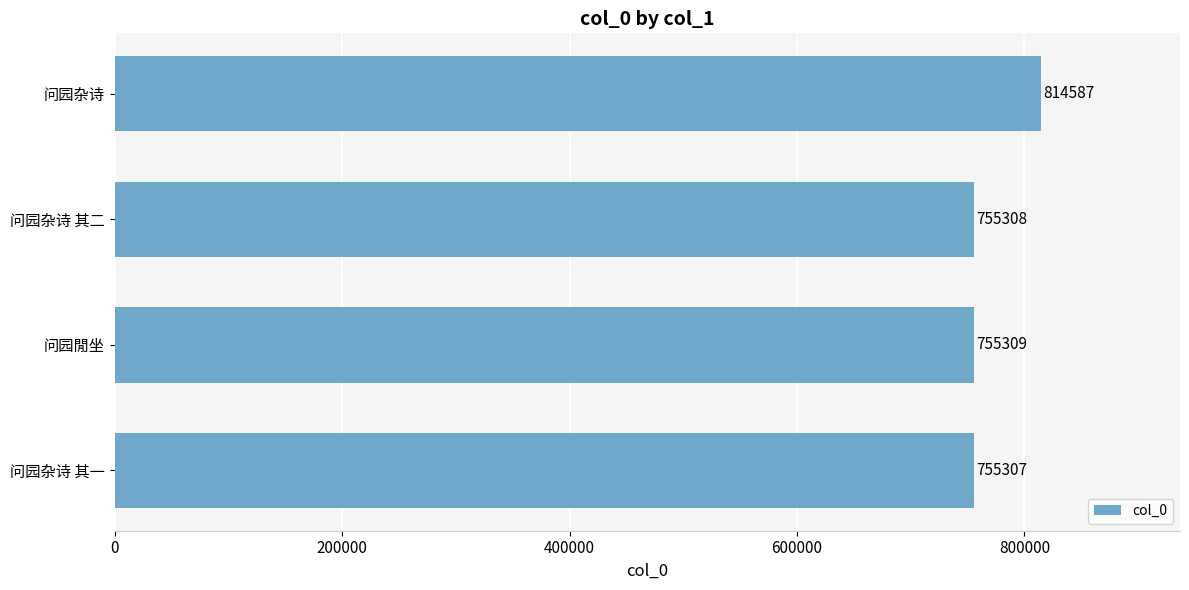

How many data points are less than 755309?

2